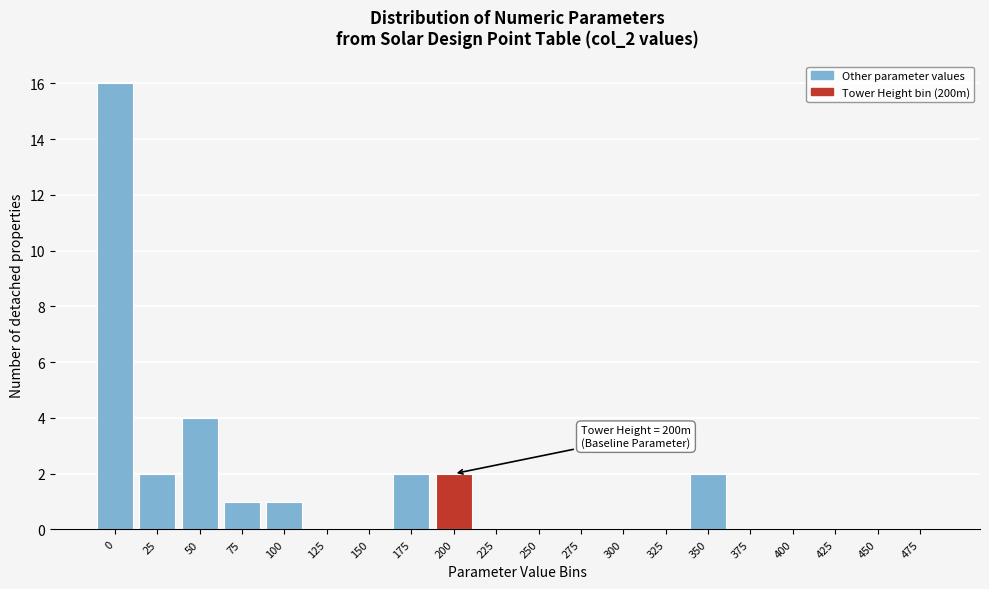

Reading left to right, list all the values displayed in this chart.

0=16	25=2	50=4	75=1	100=1	125=0	150=0	175=2	200=2	225=0	250=0	275=0	300=0	325=0	350=2	375=0	400=0	425=0	450=0	475=0